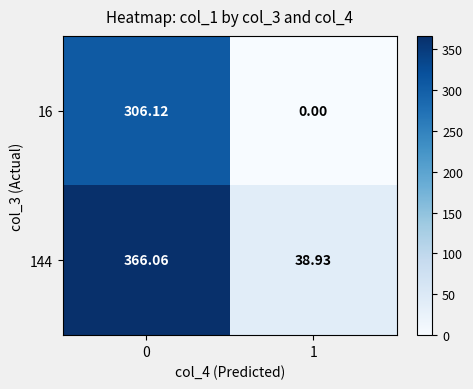

Is the value of 144 at 0 greater than the value of 16 at 0?

Yes